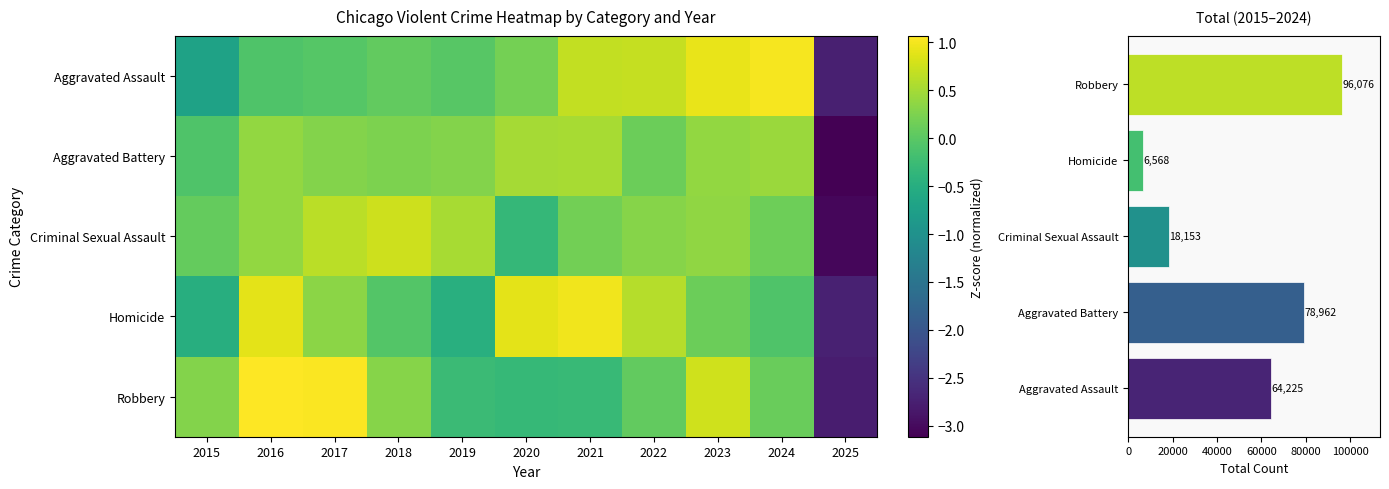

At which category does the chart reach its peak across all series?

2016